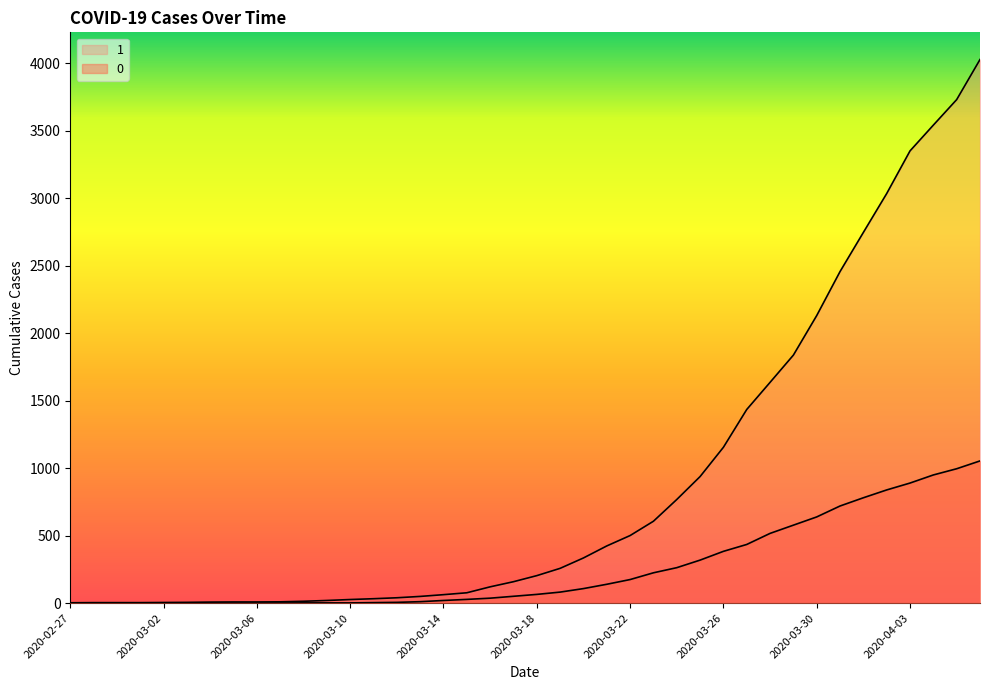

True or false: 1 and 0 intersect in this chart.

False